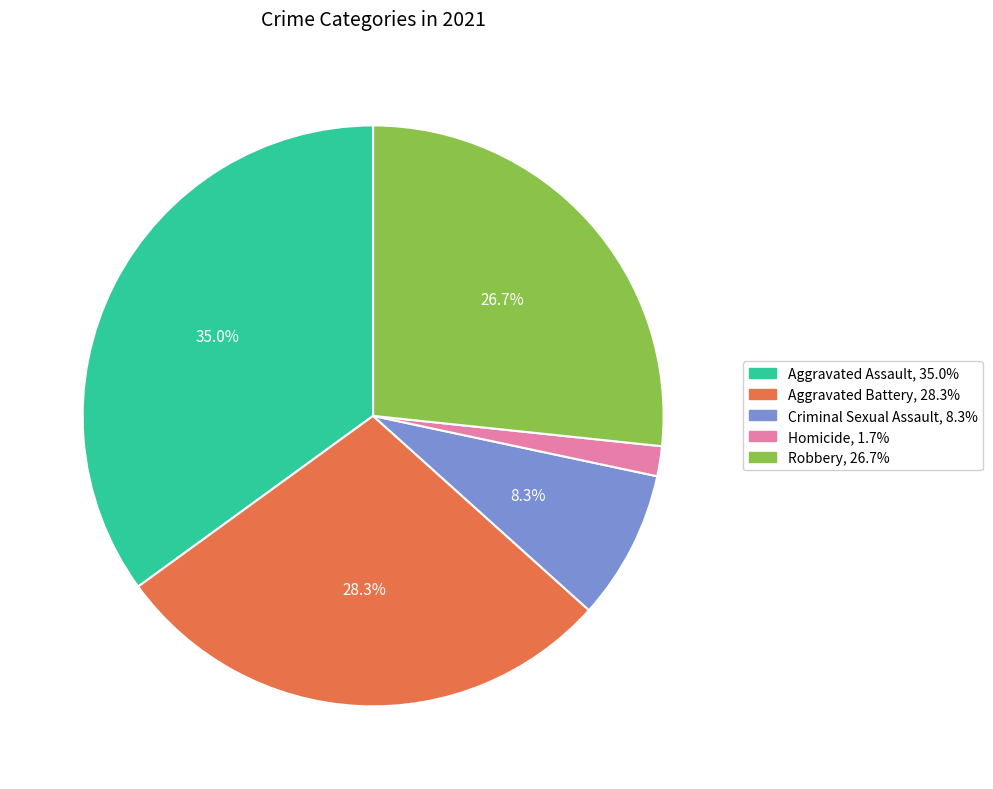

What is the ratio of the value at Aggravated Assault to the value at Robbery?

1.3